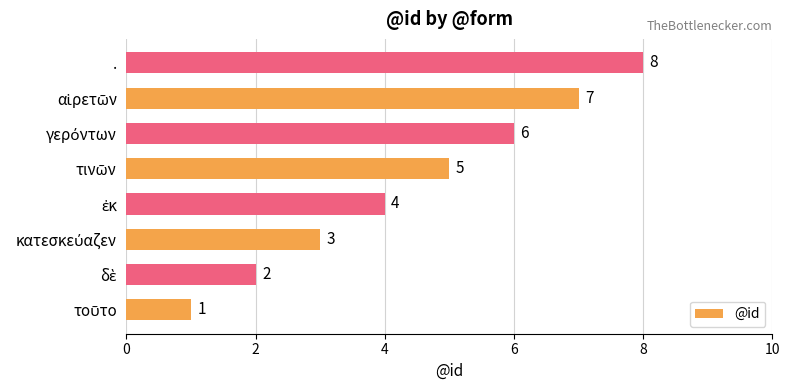

How many categories are shown in the chart?

8